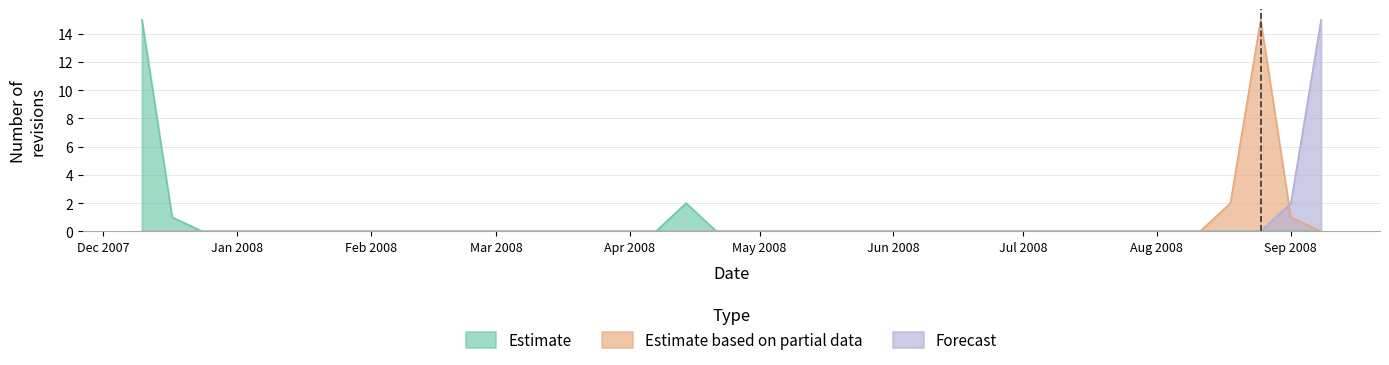

What position from the left is 2007-12-24?

3